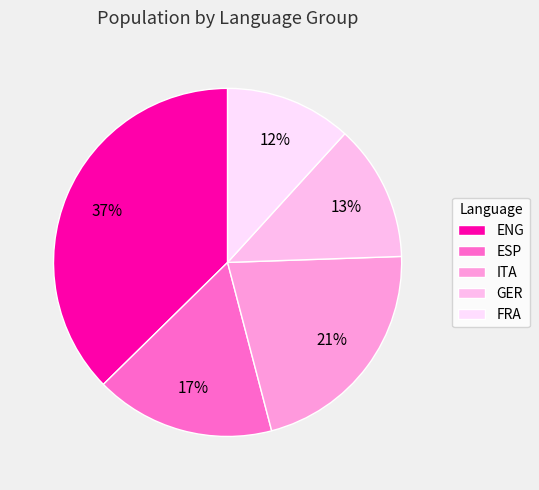

Rank the categories by value from highest to lowest.

ENG, ITA, ESP, GER, FRA